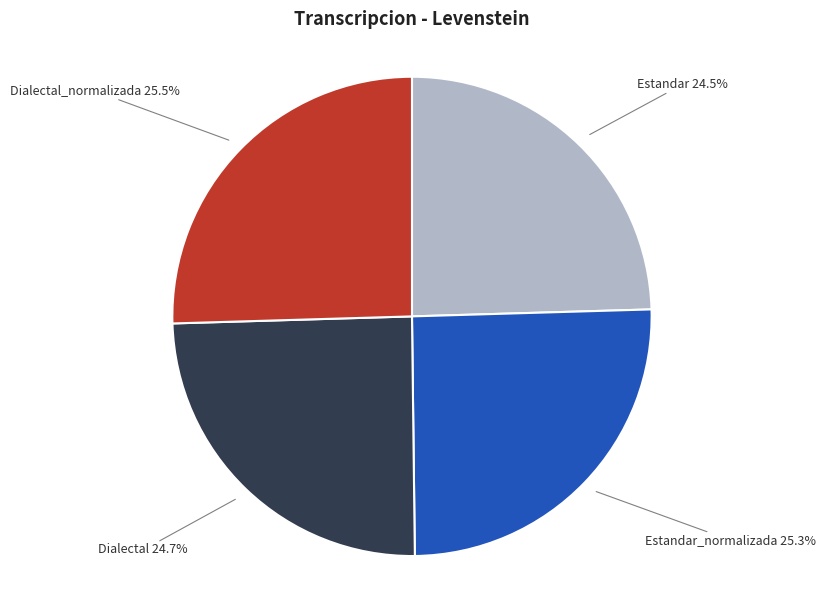

Is Estandar_normalizada the majority of the pie?

No